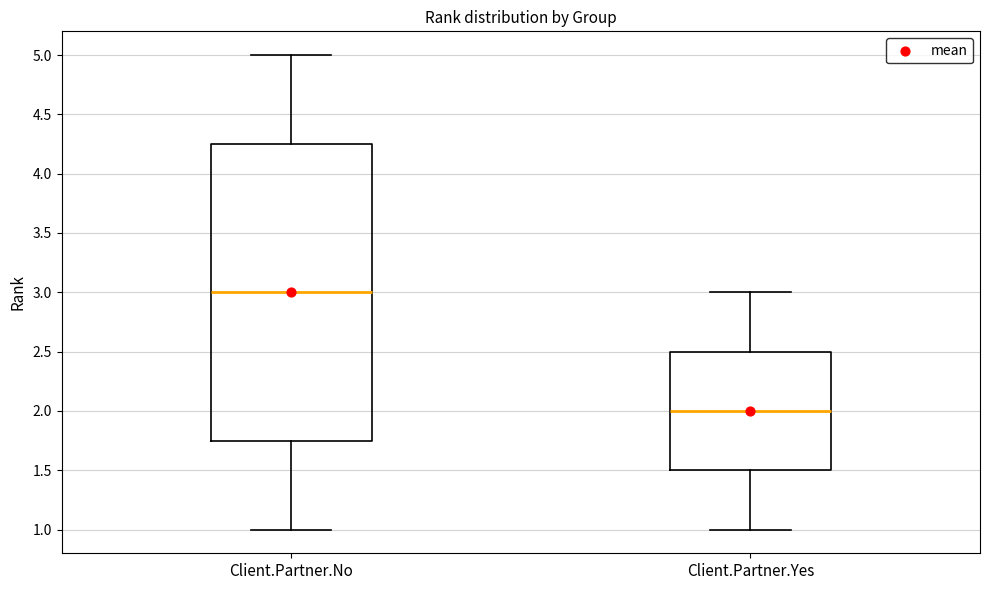

Comparing the boxes themselves (not the whiskers), which one is the tallest?

Client.Partner.No